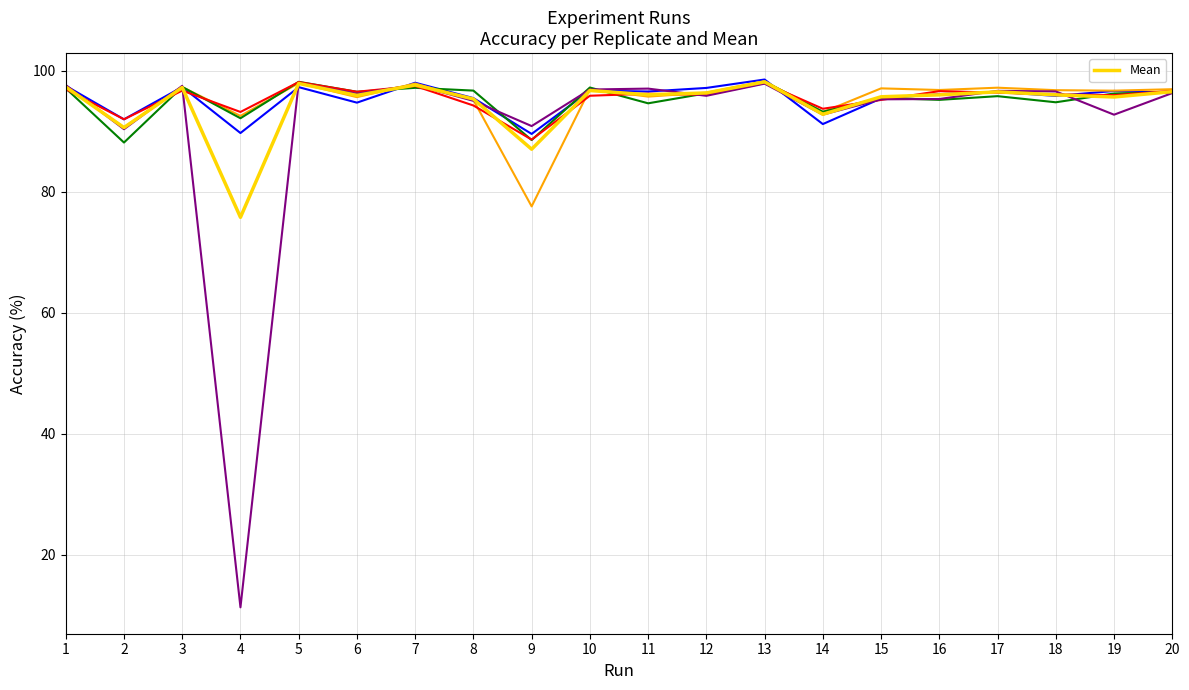

How many points are lower than both their immediate neighbors (excluding endpoints)?

7